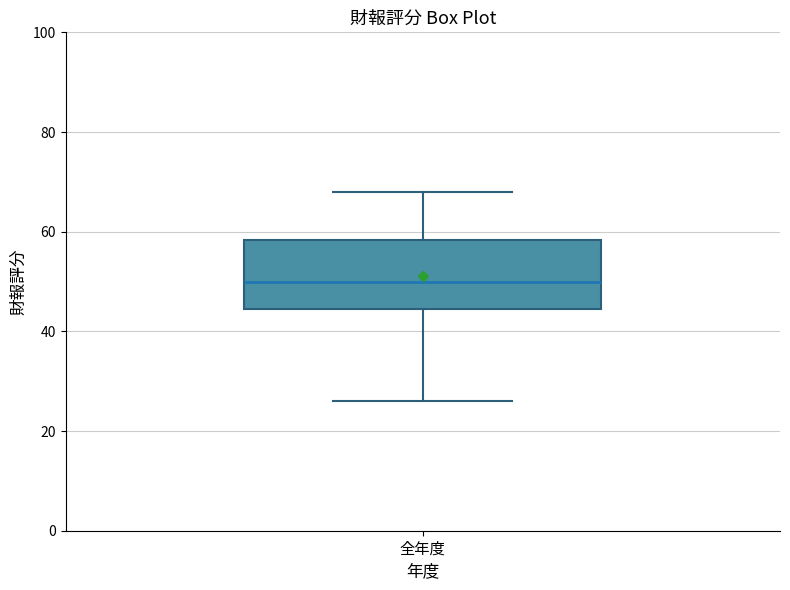

Transcribe this box plot: give where the median line is, the range the box spans, and where the two whiskers end, as read against the y-axis. The values are not printed on the chart, so give them approximately, as read against the axis.

median 50, box 44 to 58, whiskers 26 to 68